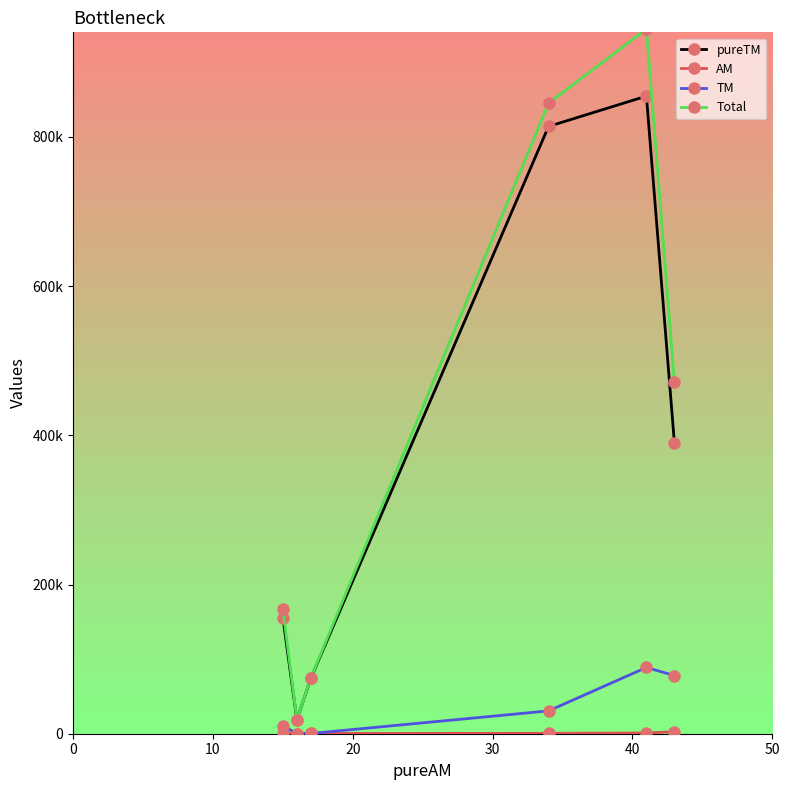

What is the highest value of the Total series?

944549